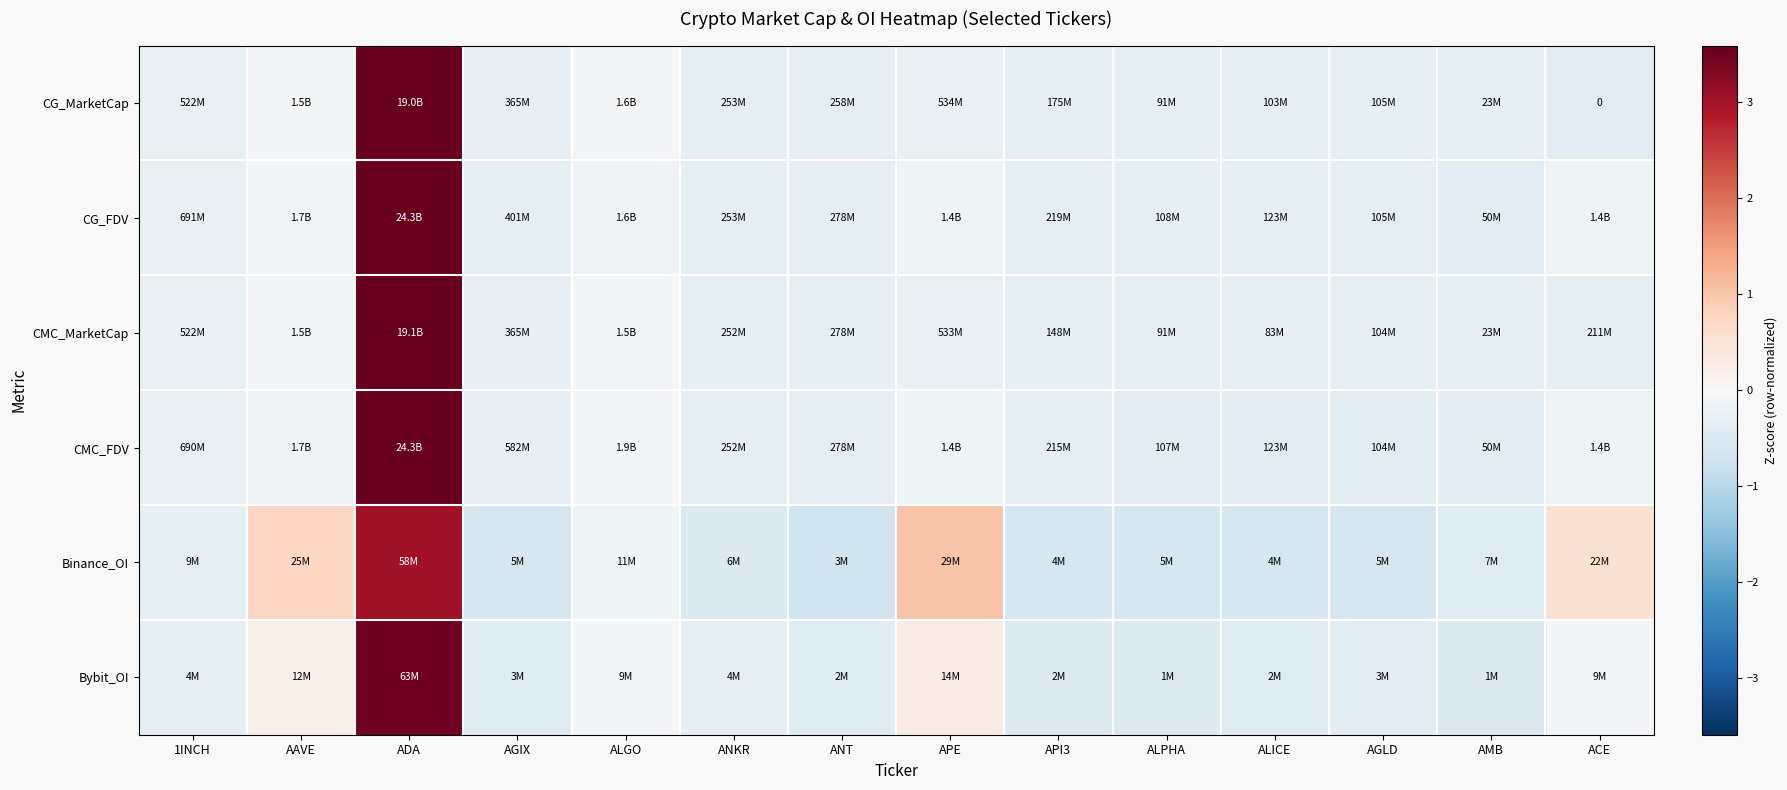

What is the total value across all series at AMB?

-2.4